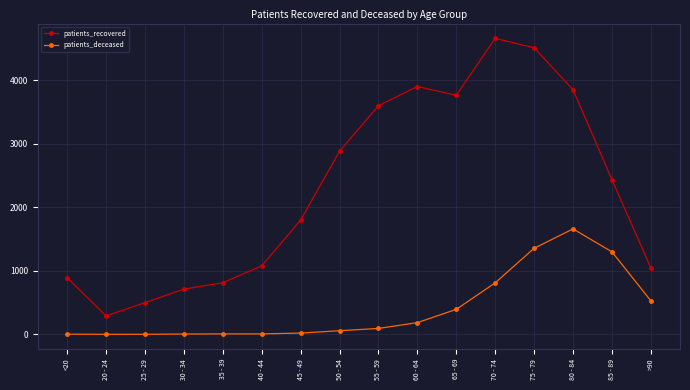

How many data points in patients_deceased are less than 94?

8